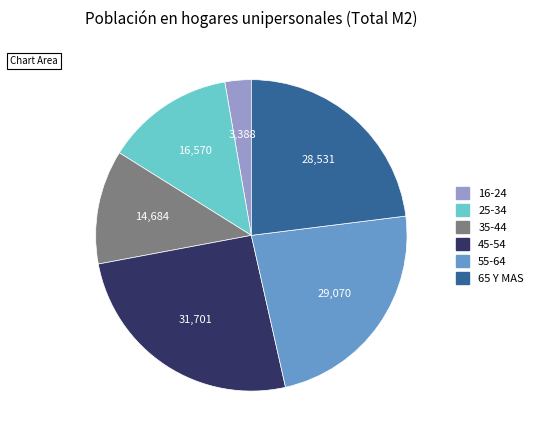

True or false: 55-64 accounts for 23% of the total.

True